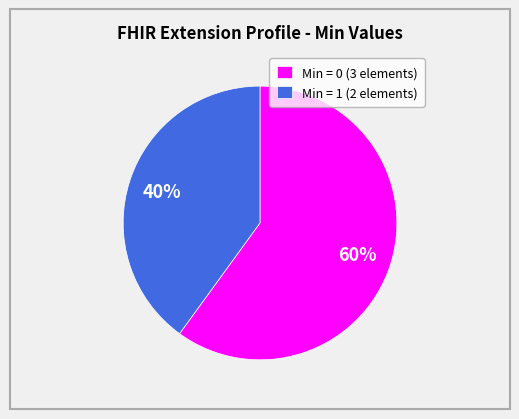

How many slices are in this pie chart?

2